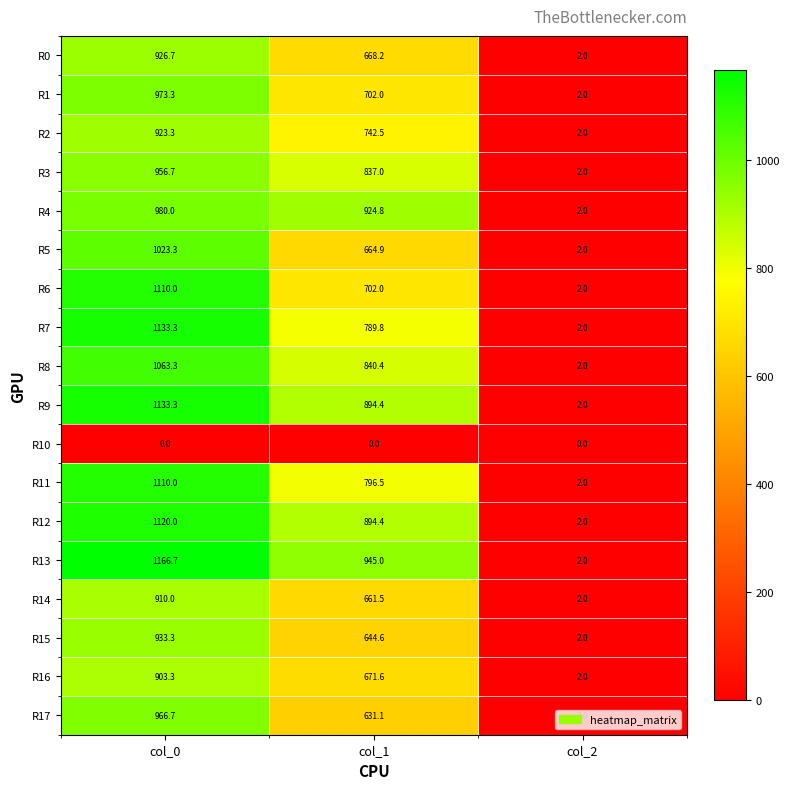

What is the sum of the R1 values at col_0 and col_2?

975.3